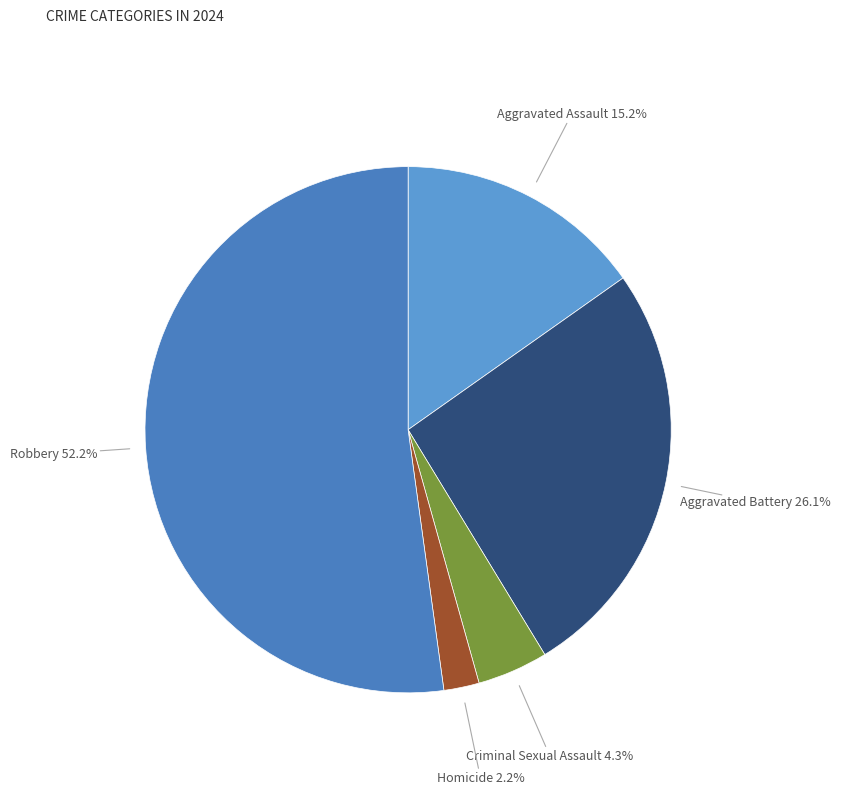

True or false: Criminal Sexual Assault accounts for 4% of the total.

True